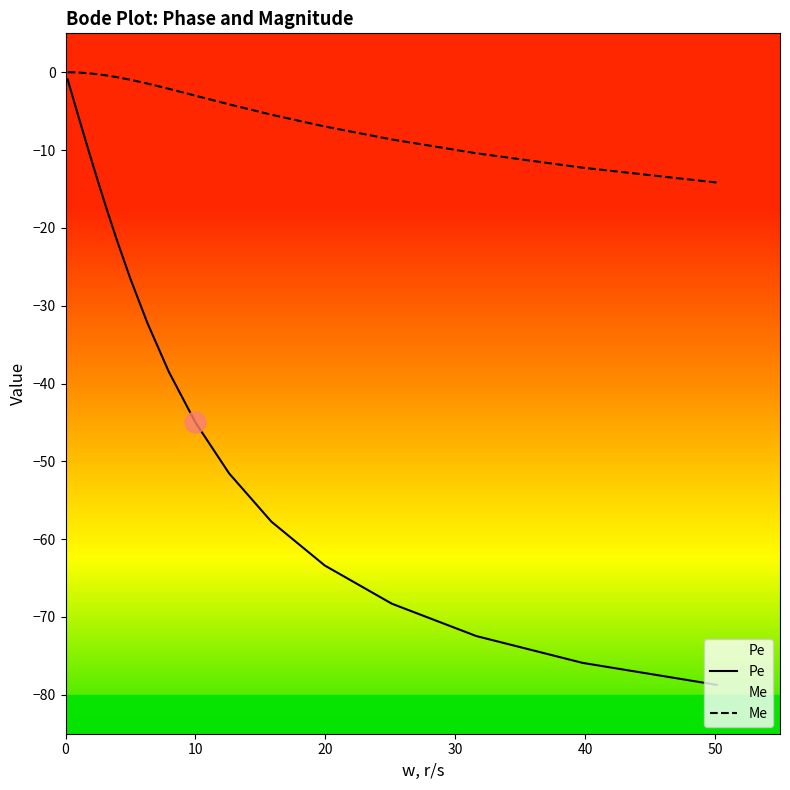

True or false: Me and Pe cross at least once.

False